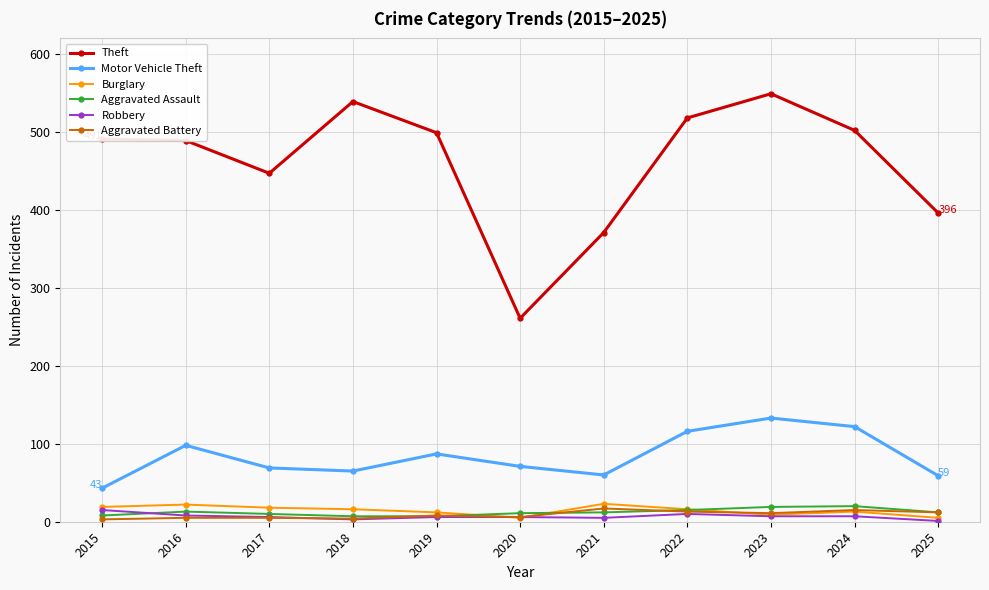

What is the greatest value displayed?

549